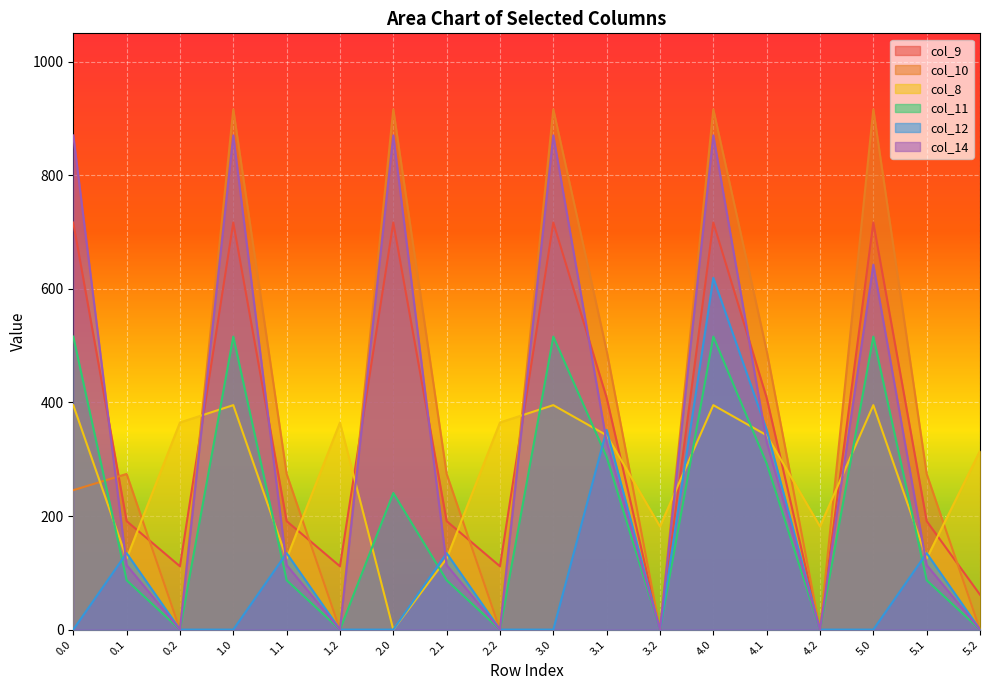

How many lines are shown in the chart?

6